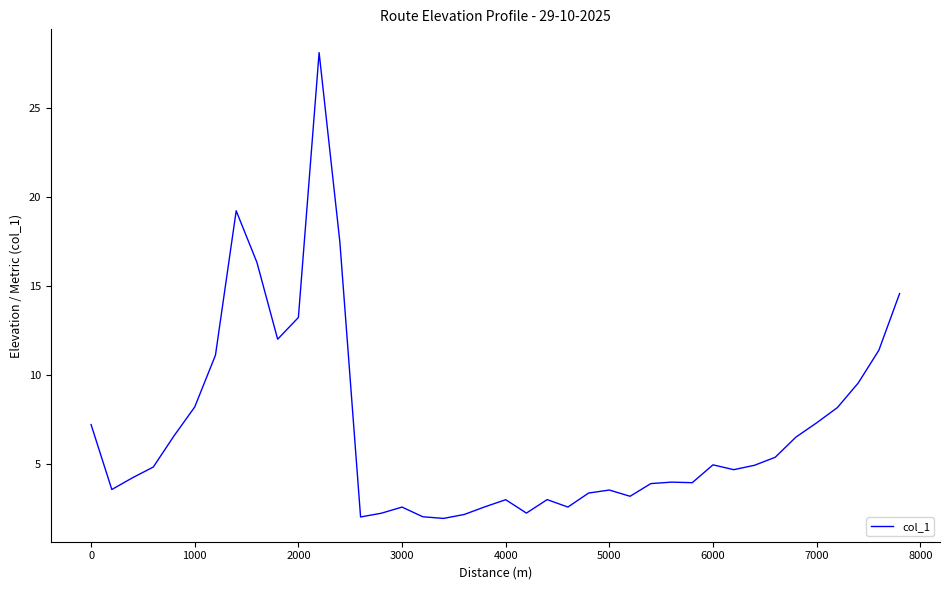

What is the sum of all values?

276.8